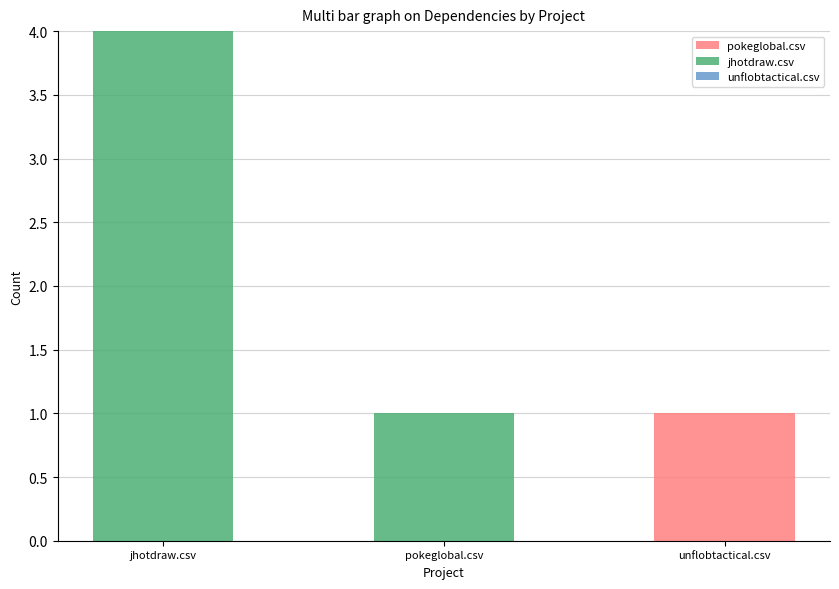

At which category is the sum across all series the highest?

jhotdraw.csv